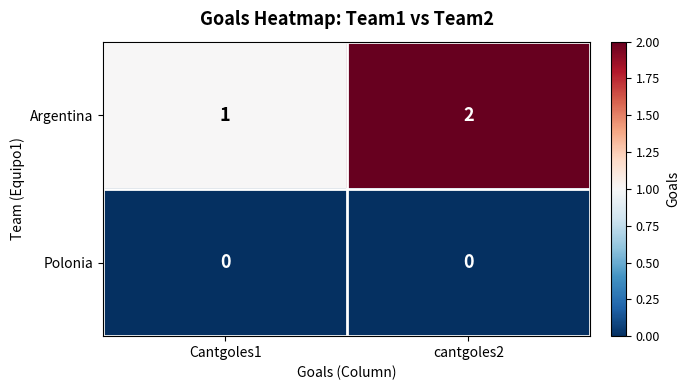

How many categories are shown in the chart?

2